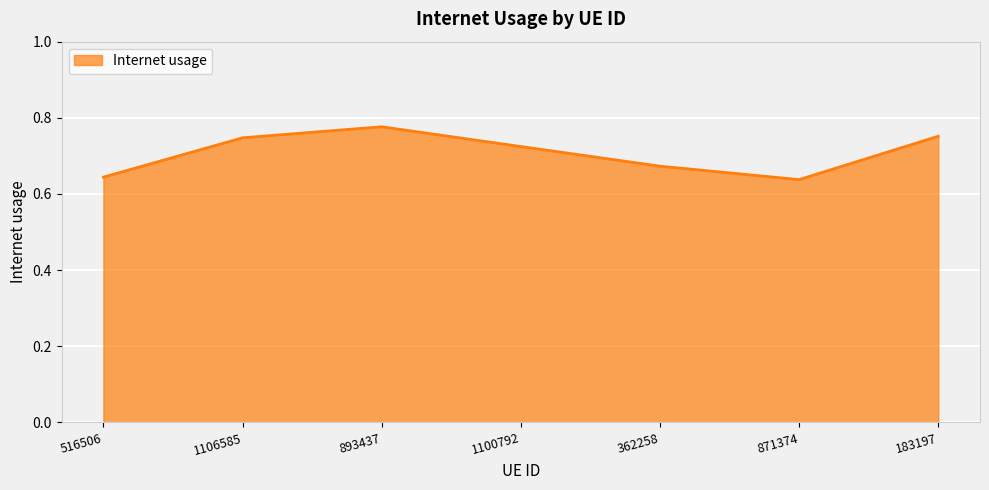

How many lines are shown in the chart?

1